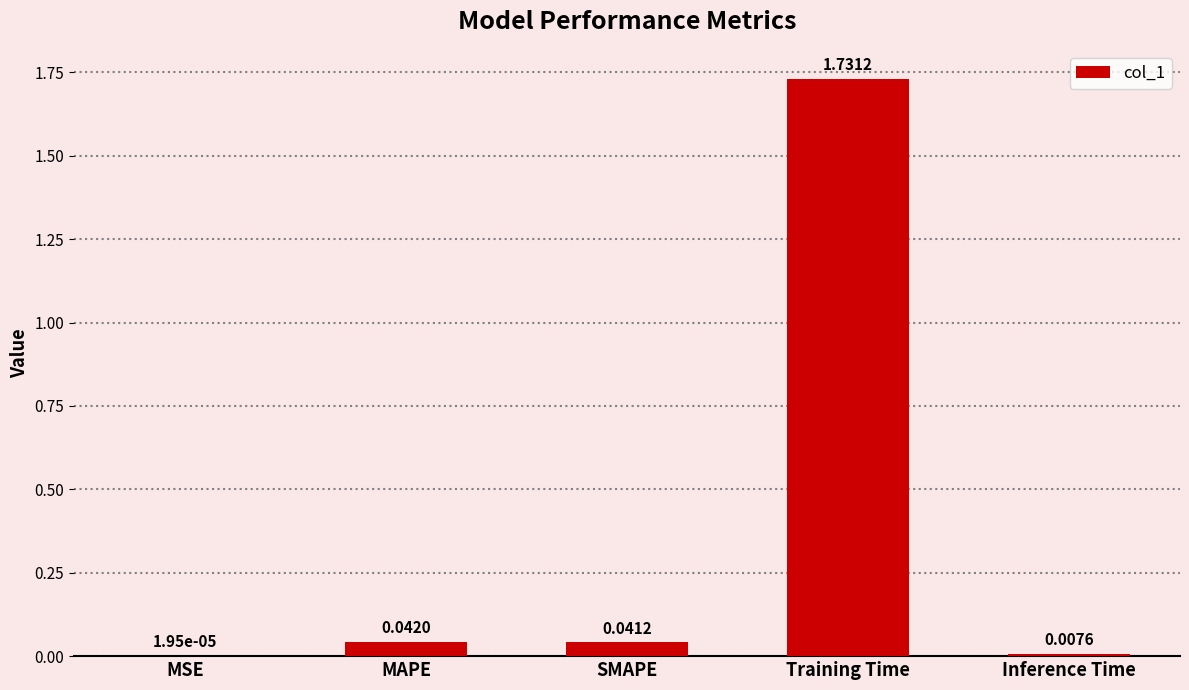

What is the sum of the values at Training Time and MAPE?

1.8